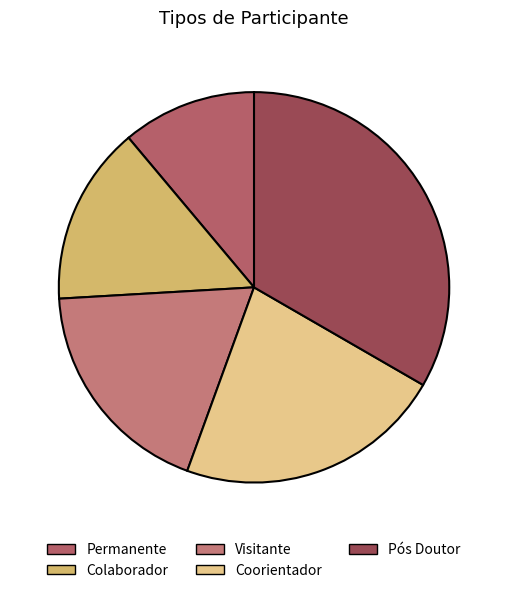

How many segments does this pie chart have?

5